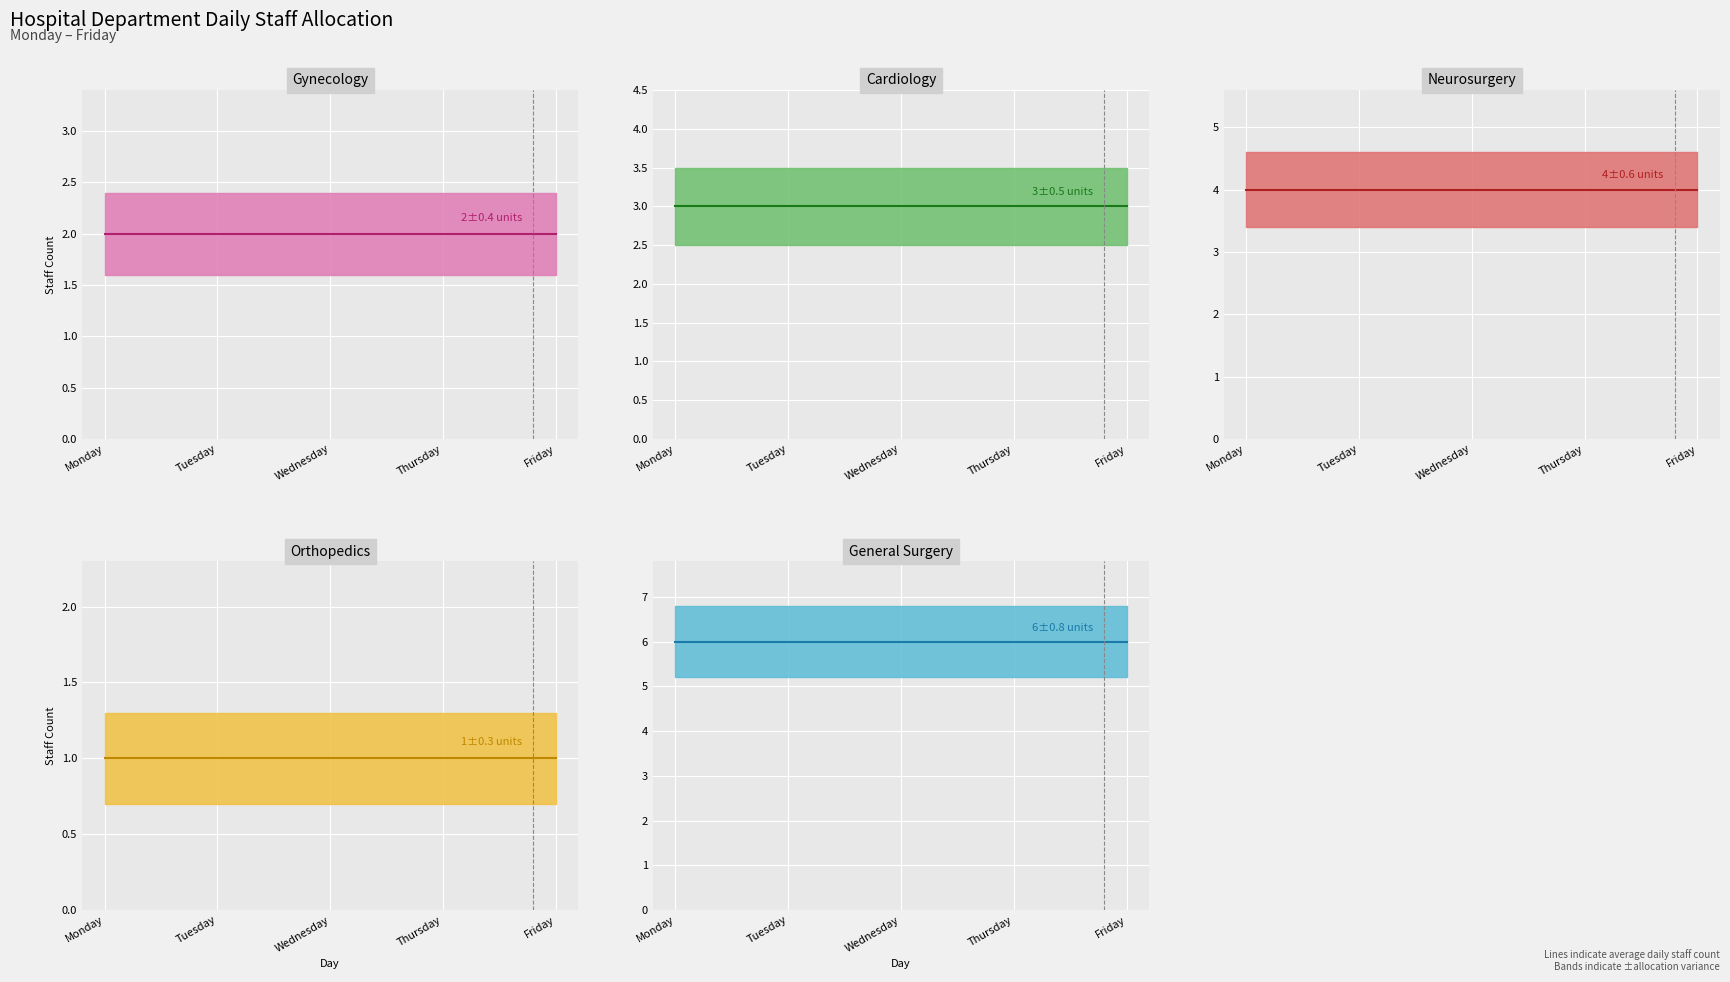

Which series has the widest spread of values?

Gynecology (line)